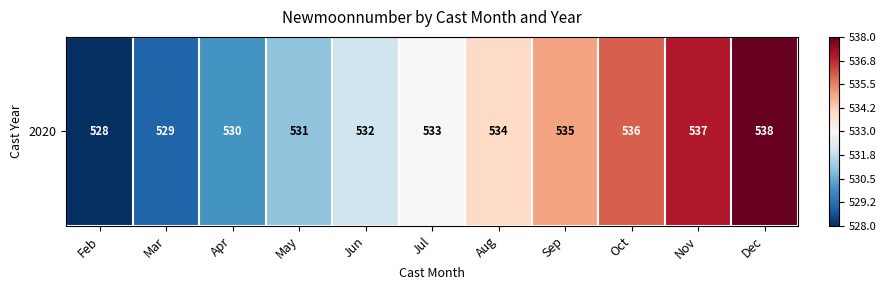

Rank the categories by value from highest to lowest.

Dec, Nov, Oct, Sep, Aug, Jul, Jun, May, Apr, Mar, Feb